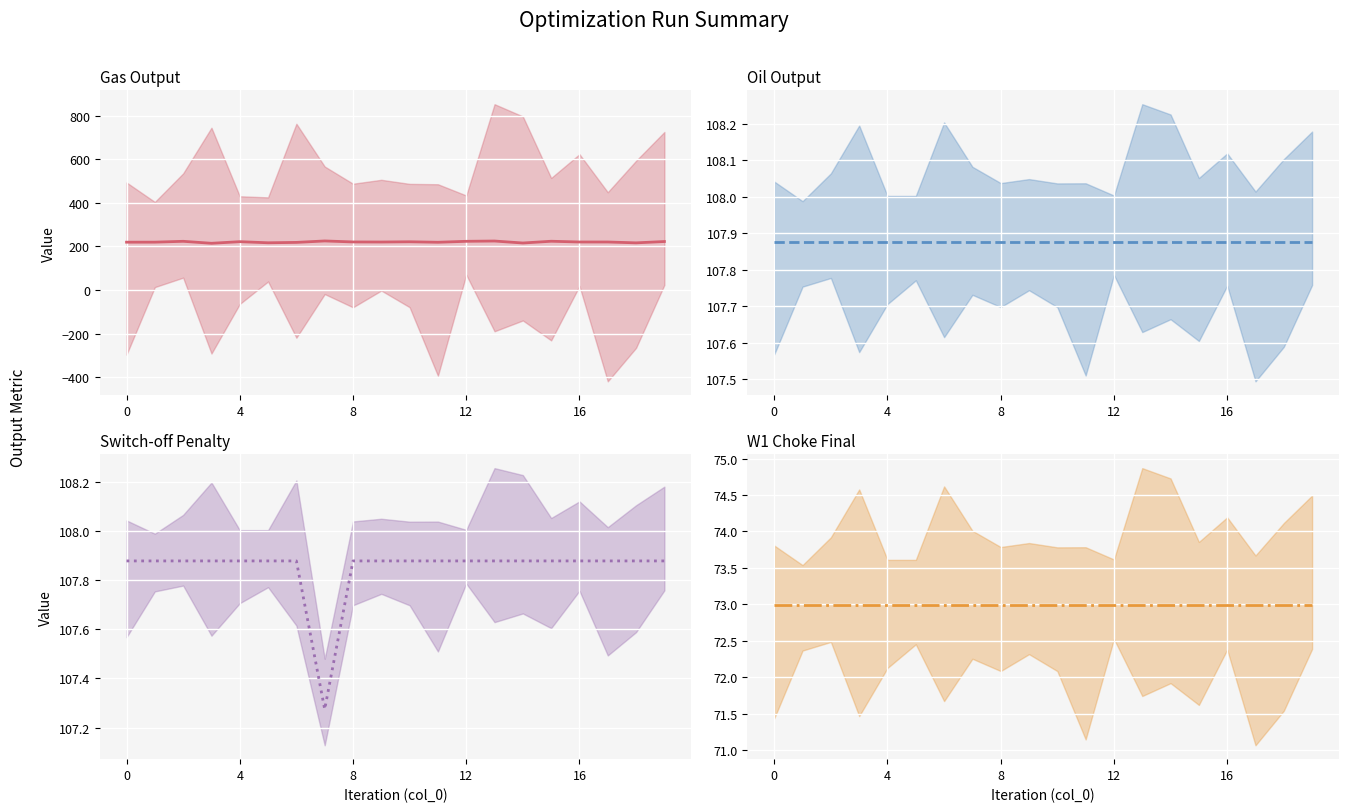

What is the maximum value shown in the chart?

225.0